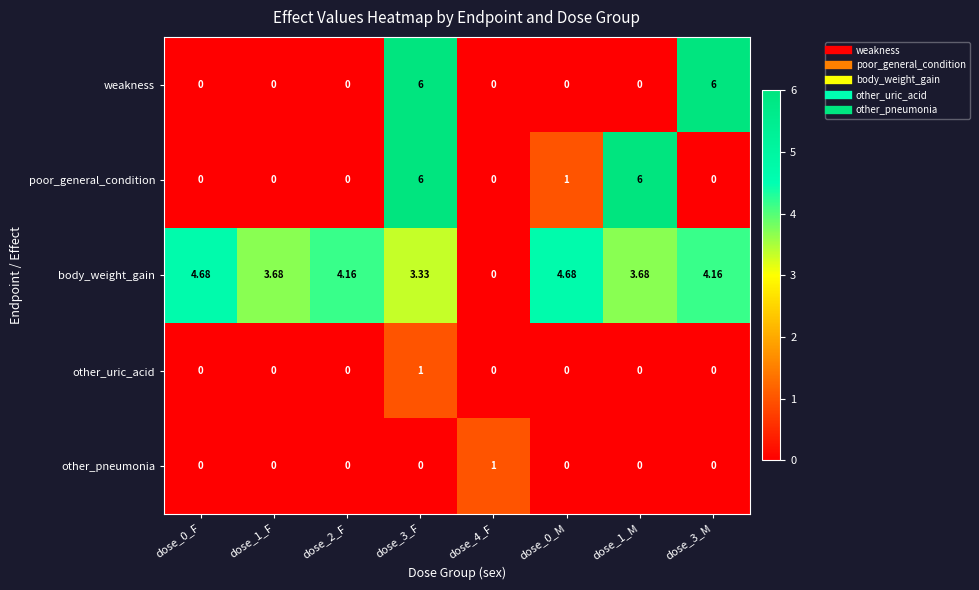

Is the value of poor_general_condition at dose_0_F greater than the value of body_weight_gain at dose_2_F?

No